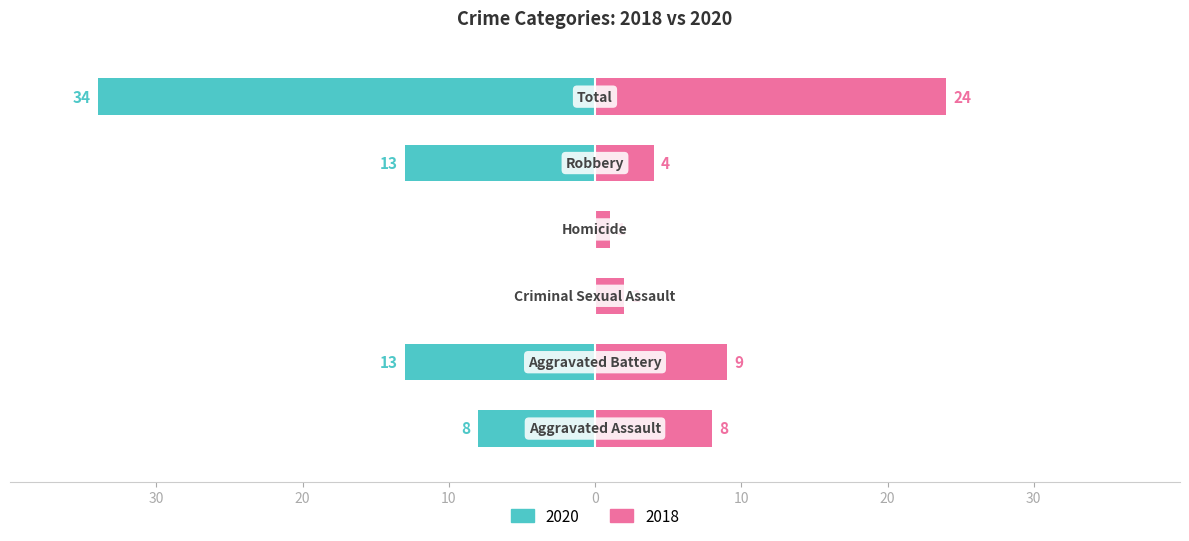

What is the value of the Left (2020) bar at the 6th from the left?

-34